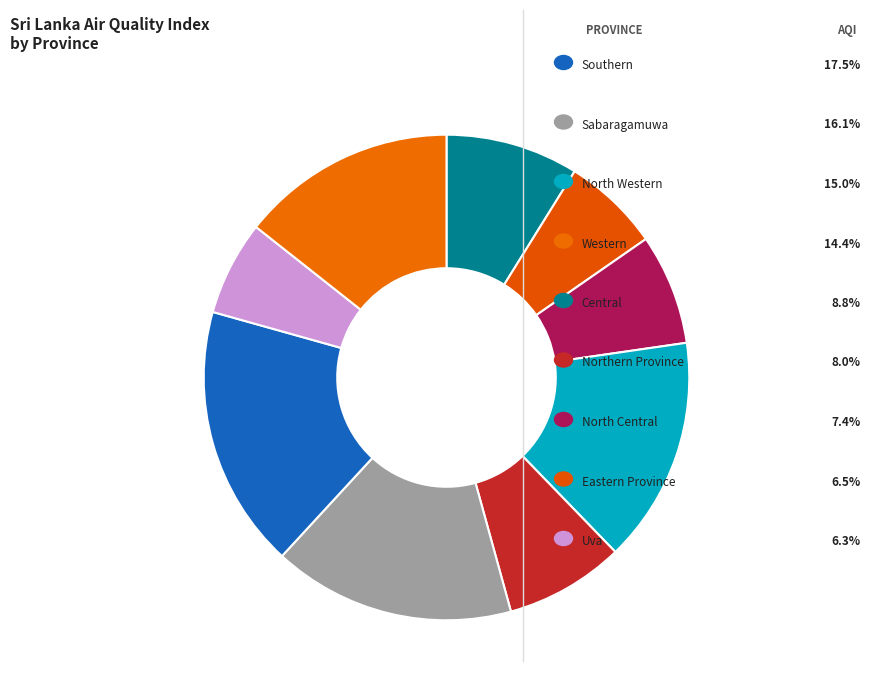

True or false: Sabaragamuwa accounts for 16% of the total.

True